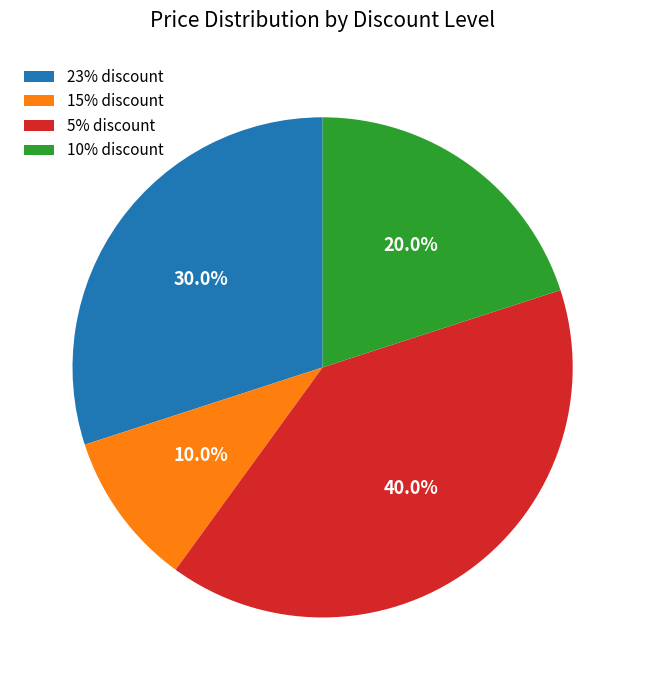

Does any single category account for the majority?

No